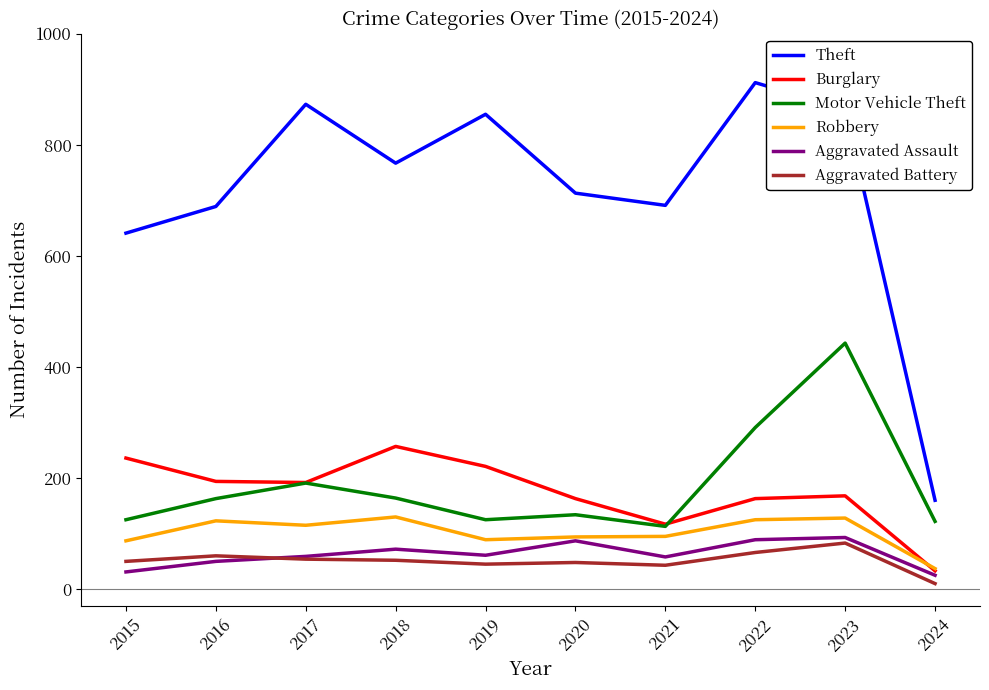

True or false: Robbery and Motor Vehicle Theft cross at least once.

False